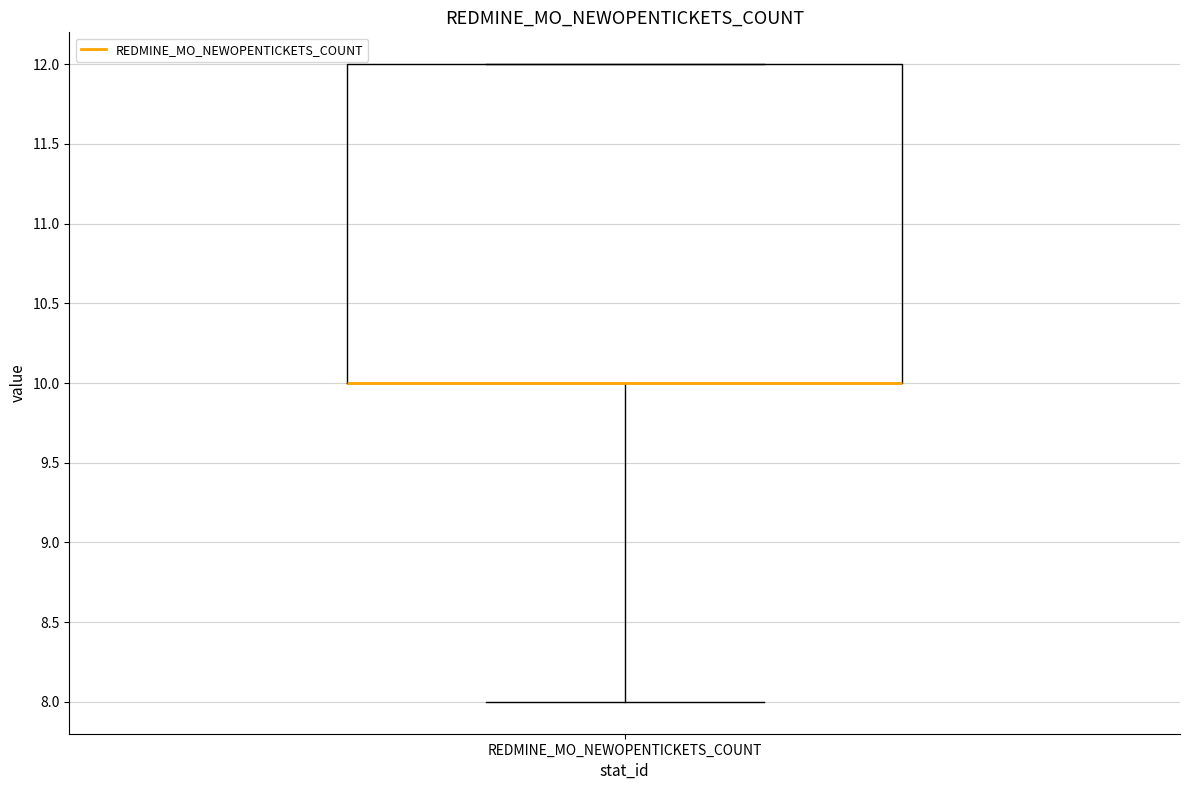

Transcribe this box plot: give where the median line is, the range the box spans, and where the two whiskers end, as read against the y-axis. The values are not printed on the chart, so give them approximately, as read against the axis.

median 10 (drawn on the box's lower edge), box 10 to 12, whiskers 8 to 12